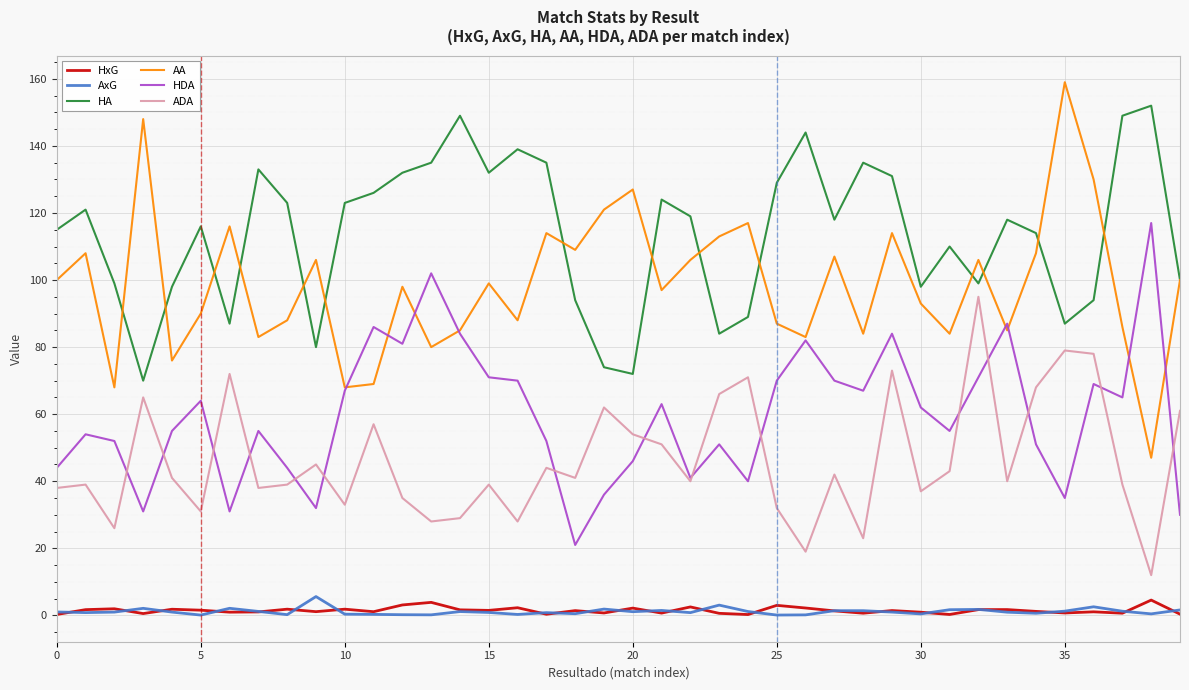

At how many categories does at least one series exceed 67?

40